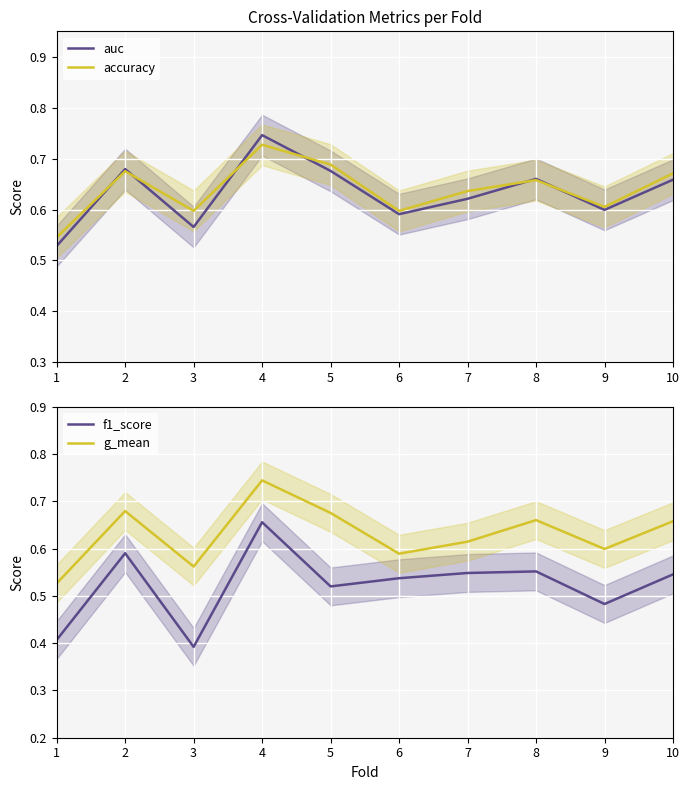

At how many categories does at least one series exceed 0?

10